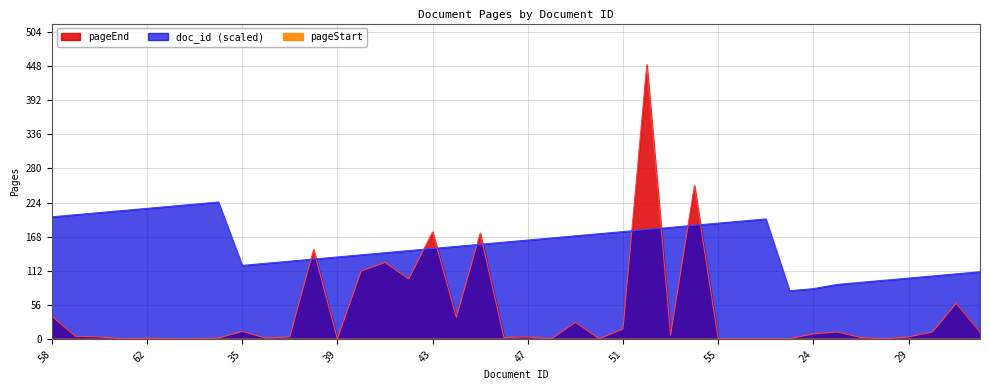

What is the sum of all doc_id values?

6230.8